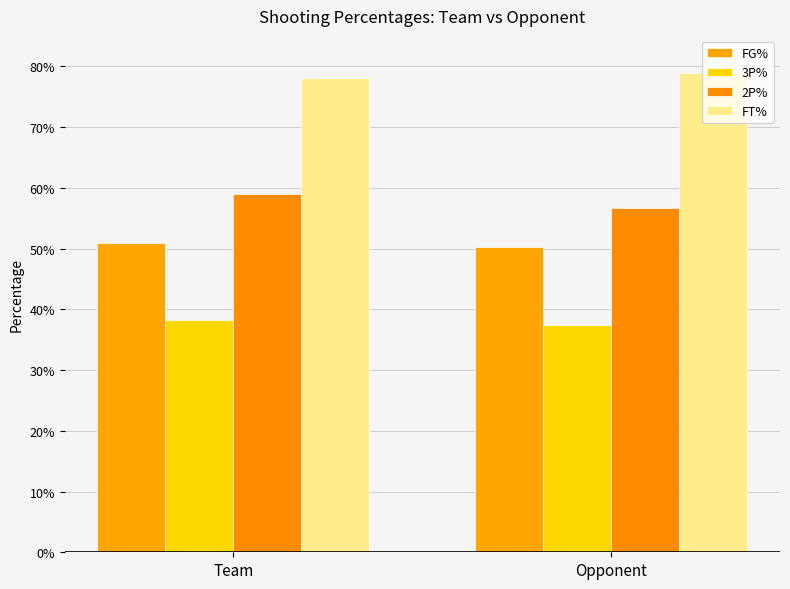

How many 2P% values are between 0 and 1?

2